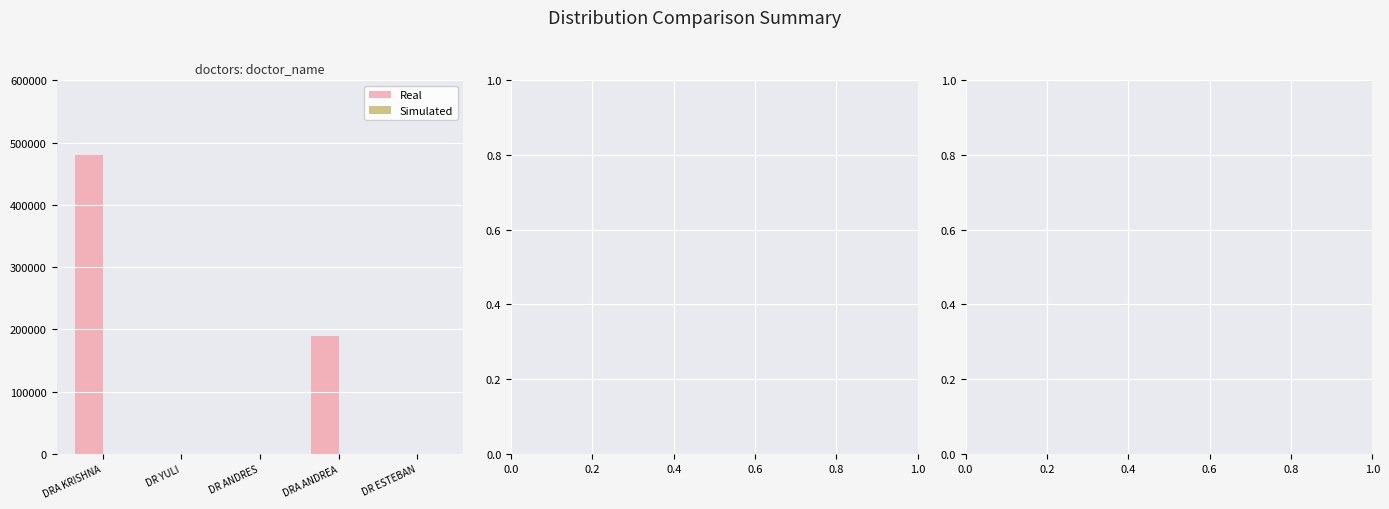

What is the ratio of the value at DRA KRISHNA to the value at DRA ANDREA?

2.5